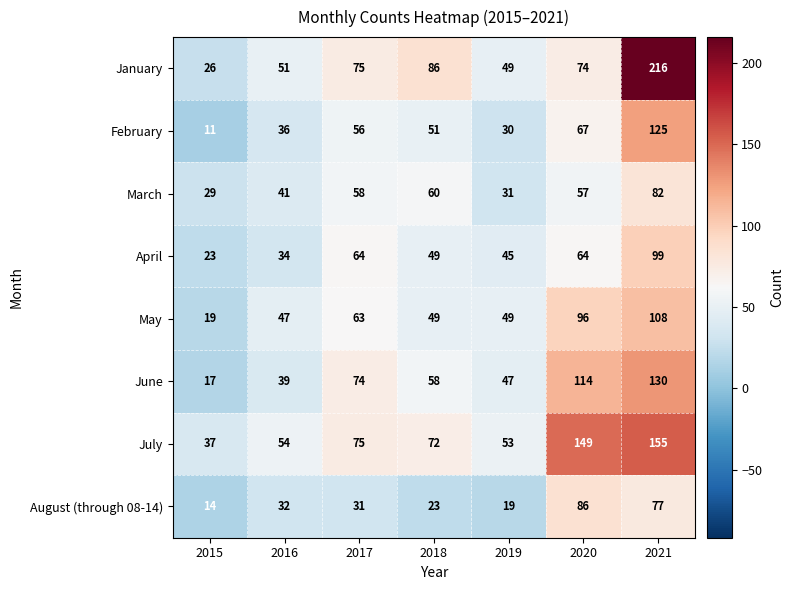

The value of August (through 08-14) at 2019 is 11. True or false?

False